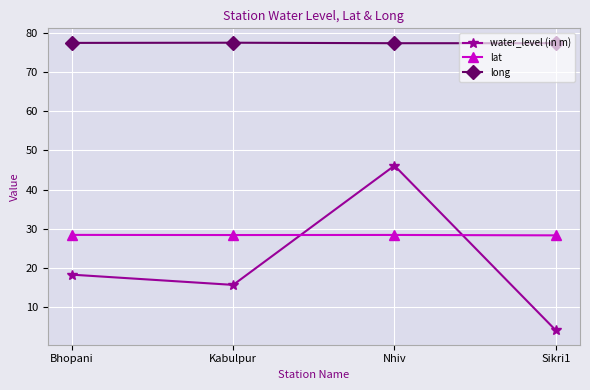

What is the difference between the second highest and second lowest values in the water_level (in m) series?

2.6